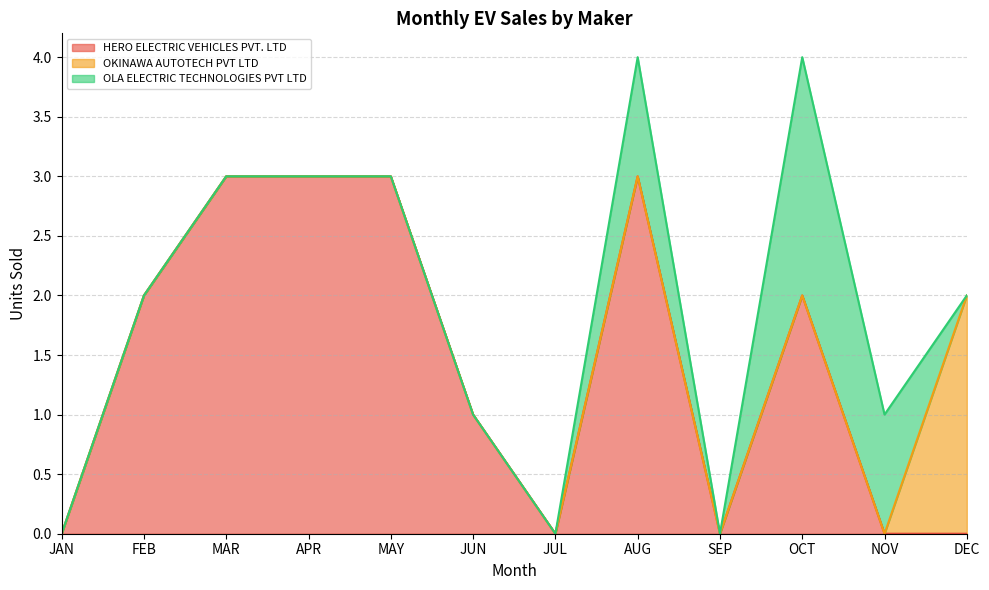

What are all the series names shown in the legend?

HERO ELECTRIC VEHICLES PVT. LTD, OKINAWA AUTOTECH PVT LTD, OLA ELECTRIC TECHNOLOGIES PVT LTD